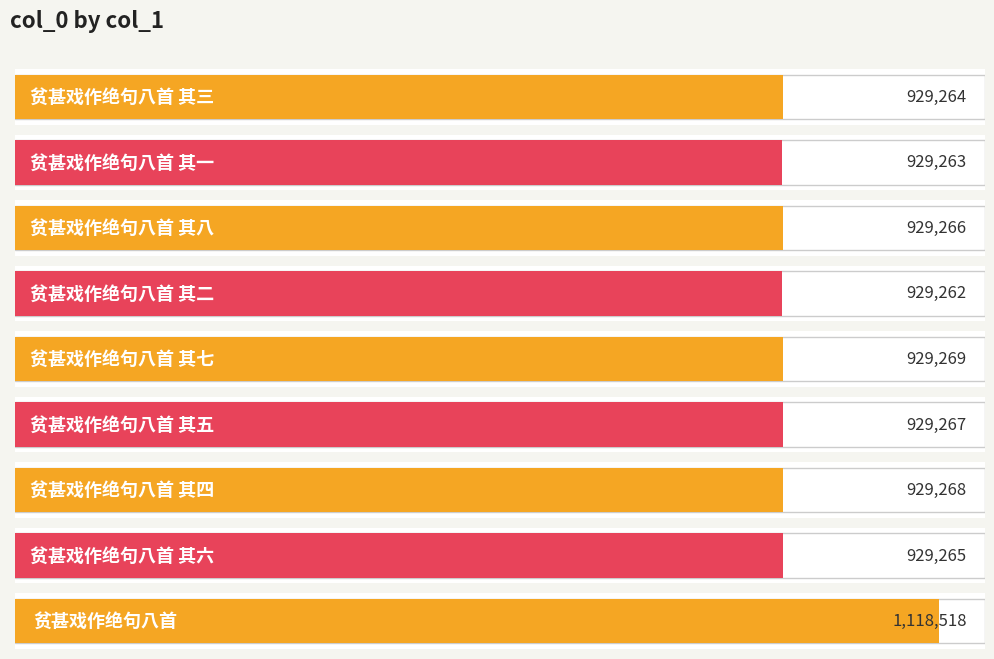

Is it true that the value at 贫甚戏作绝句八首 其五 is 1467751?

False